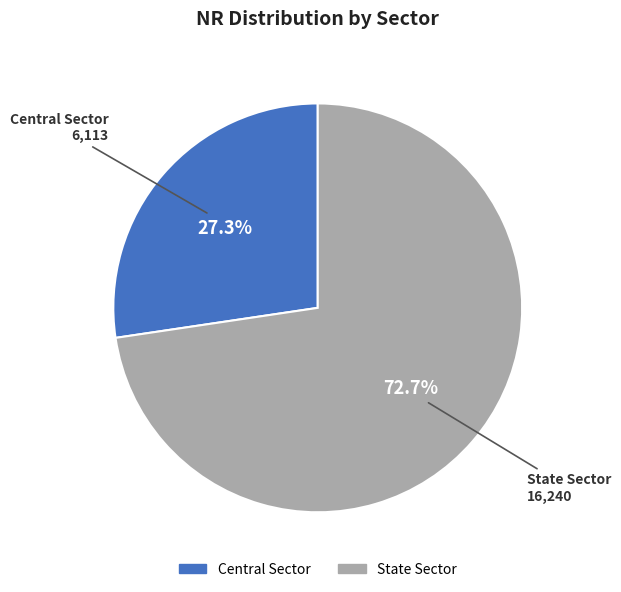

To the nearest percent, what is the difference between the Central Sector and State Sector slice percentages?

45%